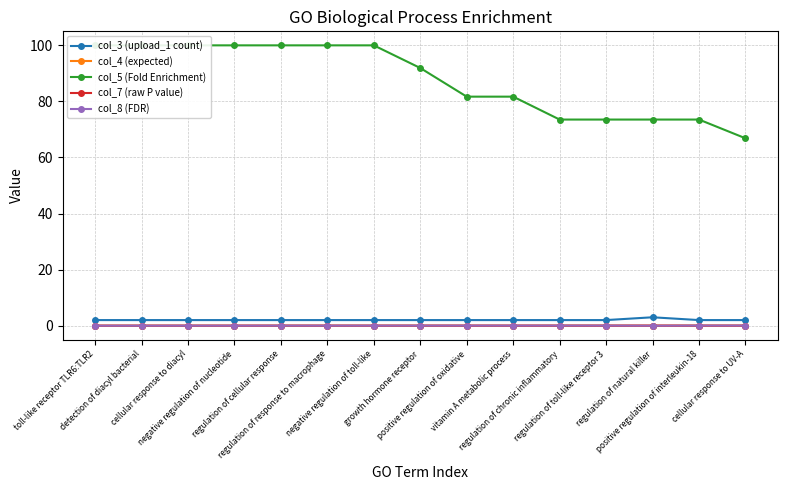

How many categories are shown in the chart?

15